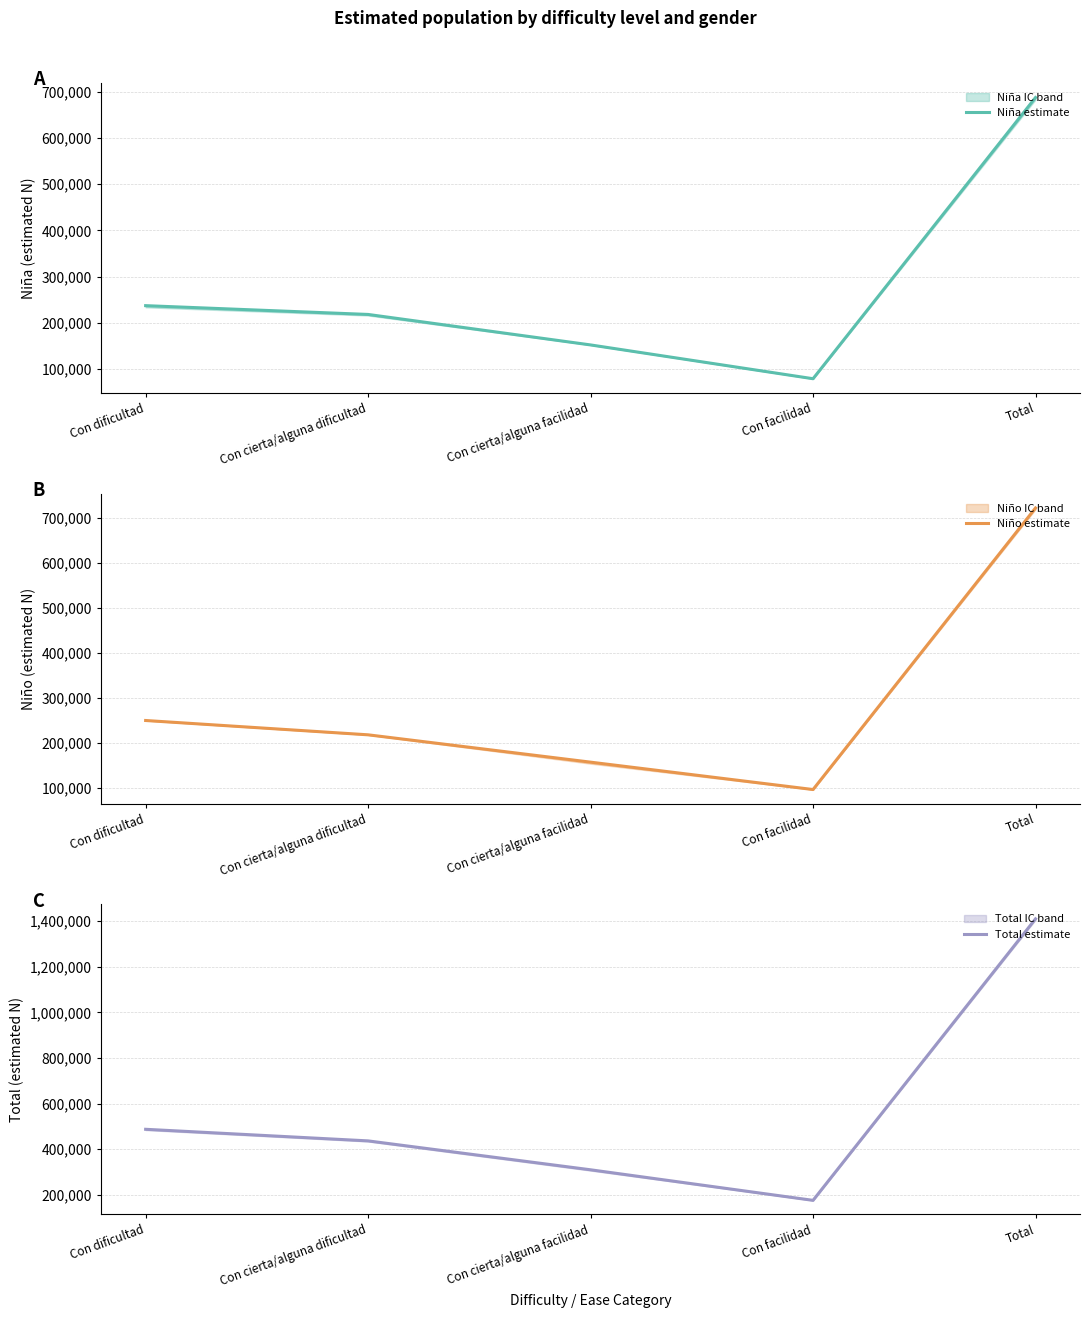

How many values in the Total estimate series are below 436619?

2